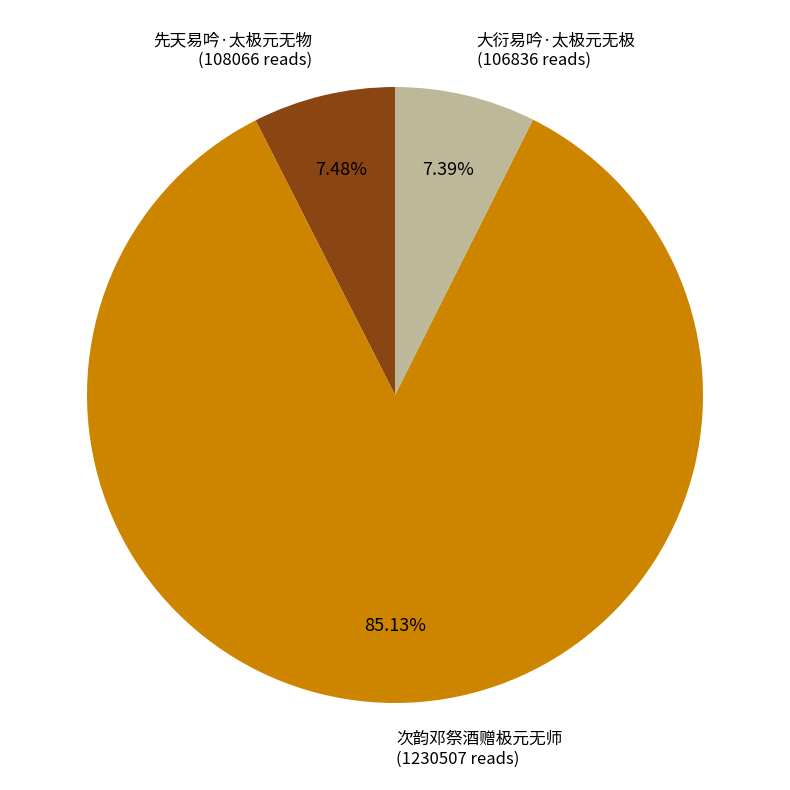

Is there a majority slice in this chart?

Yes